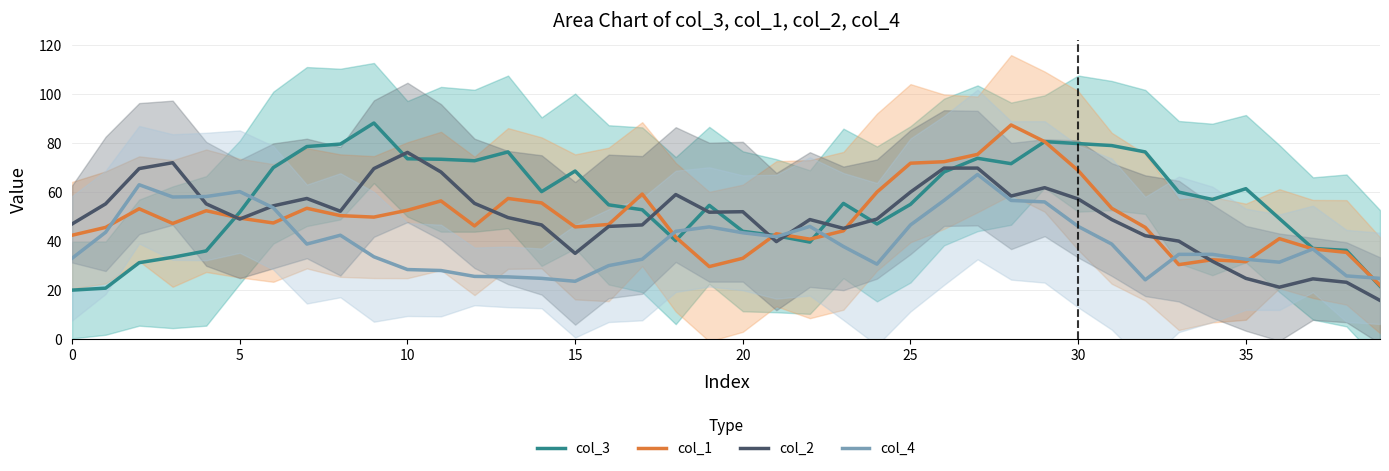

Reading right to left, list all the values displayed in this chart.

col_3: 21.6	36.2	37.0	49.2	61.4	57.0	60.0	76.4	79.0	79.8	80.6	71.6	73.8	68.2	55.0	47.0	55.4	39.6	42.2	44.0	54.6	40.2	52.8	54.8	68.6	60.2	76.4	72.8	73.4	73.6	88.2	79.6	78.6	70.0	51.8	36.0	33.4	31.2	20.8	20.0
col_1: 22.0	35.4	36.8	41.0	31.6	32.4	30.4	45.6	53.4	68.8	80.6	87.4	75.4	72.4	71.8	60.0	44.2	40.8	43.0	33.0	29.6	41.6	59.2	46.8	45.8	55.6	57.4	46.2	56.4	52.6	49.8	50.4	53.4	47.4	49.4	52.4	47.2	53.2	45.6	42.4
col_2: 15.8	23.2	24.6	21.2	24.8	31.8	40.0	42.2	48.8	57.2	61.8	58.4	69.8	69.8	60.0	49.0	45.2	48.8	39.8	52.0	51.8	59.0	46.6	46.0	35.0	46.6	49.6	55.4	68.2	76.2	69.6	52.2	57.4	54.4	49.0	55.2	72.0	69.6	55.2	47.0
col_4: 24.8	25.8	36.8	31.4	32.6	34.6	34.6	24.2	38.8	46.0	56.0	56.6	67.2	56.6	46.6	30.6	37.8	46.0	41.8	43.4	45.8	44.0	32.6	30.0	23.6	24.8	25.4	25.6	28.0	28.4	33.6	42.4	38.8	53.6	60.2	58.2	58.0	63.0	43.6	33.0